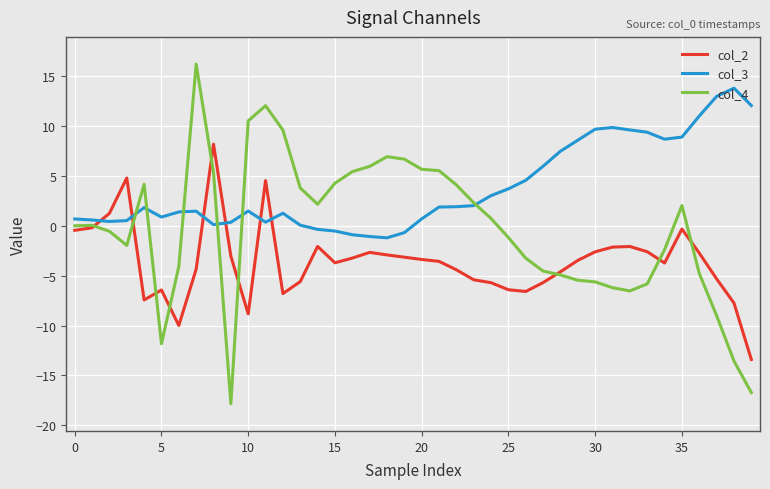

What is the difference between the maximum and minimum values in the col_2 series?

21.6